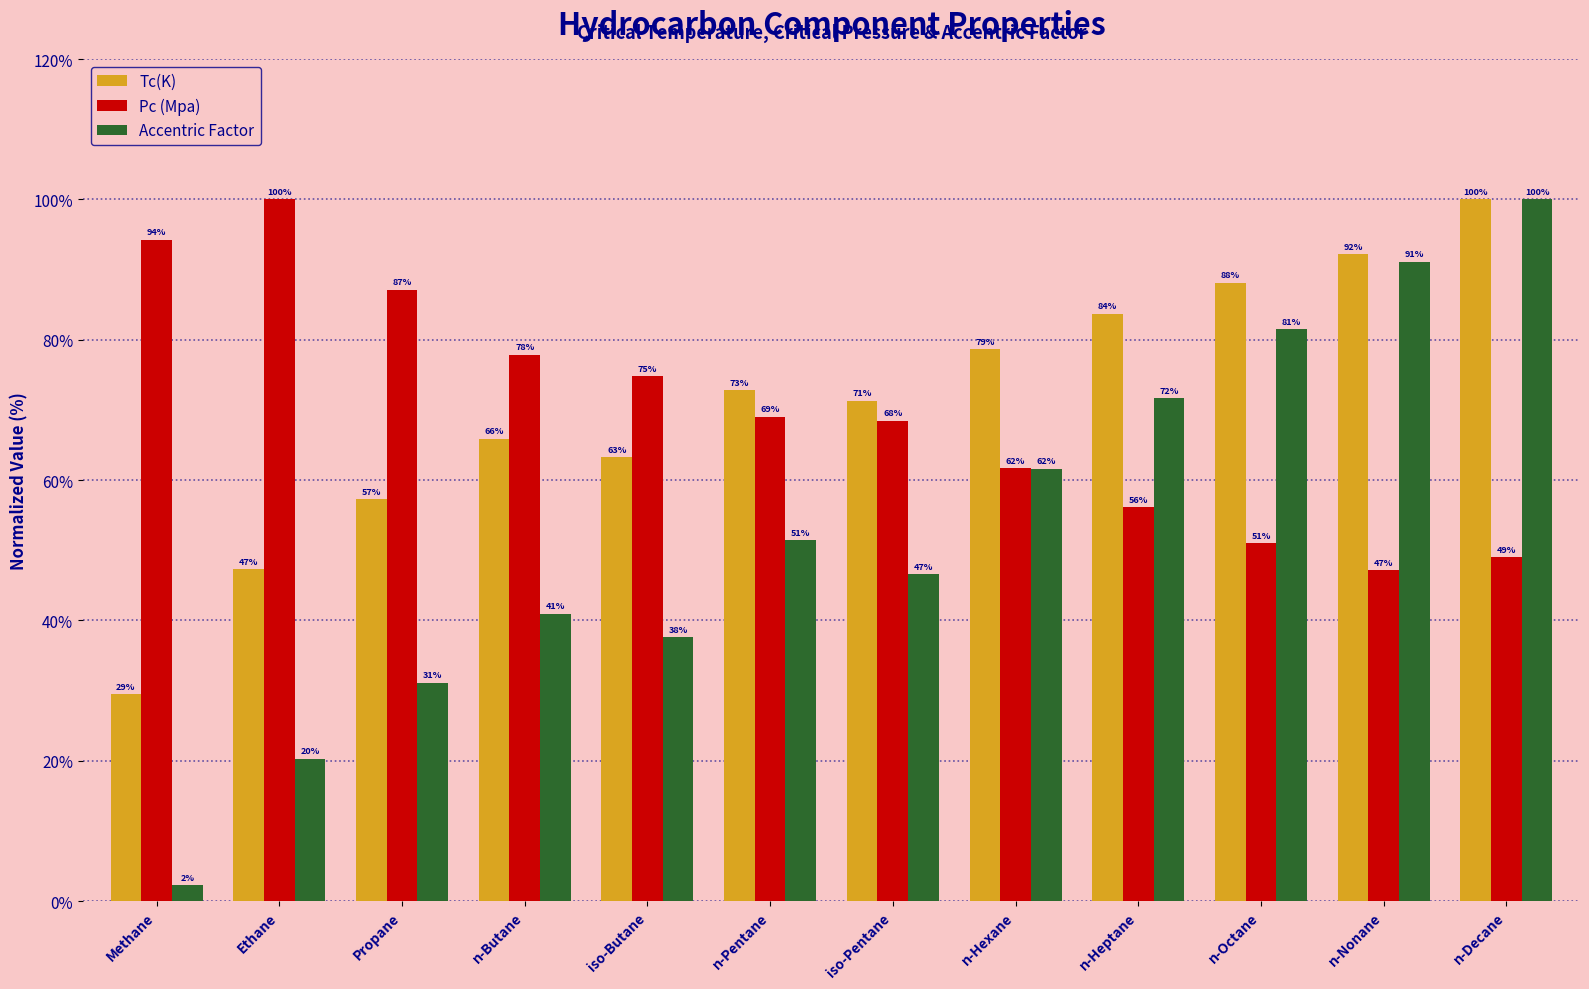

Is it true that Accentric Factor equals 47.3 at n-Nonane?

False